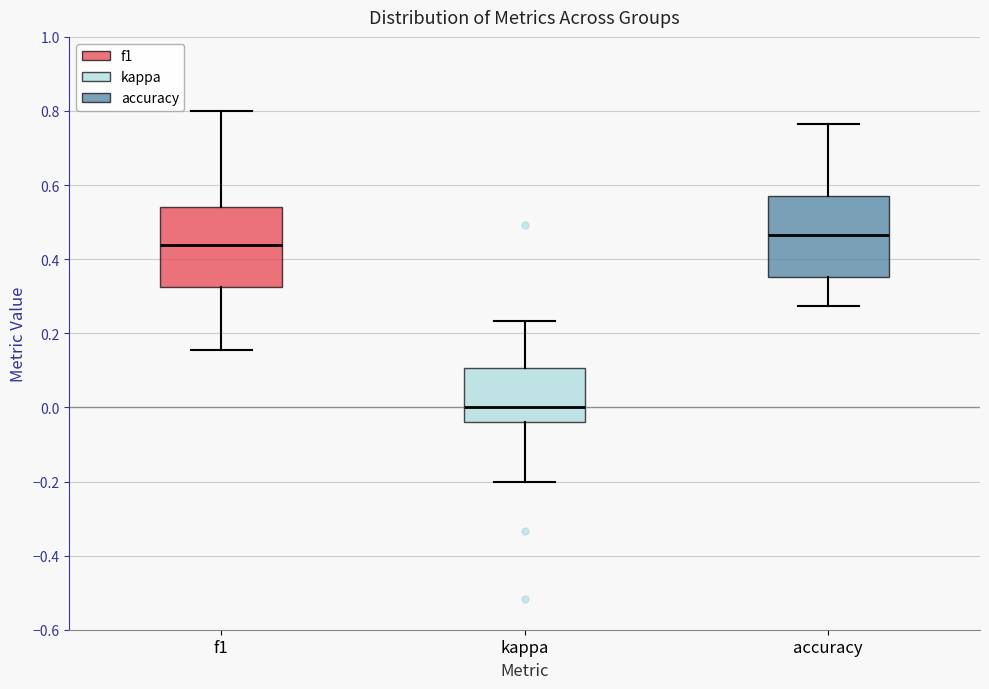

Reading left to right, transcribe this box plot: for each box, give where its median line is, the range the box spans, and where its two whiskers end, as read against the y-axis. The values are not printed on the chart, so give them approximately, as read against the axis.

f1: median 0.44, box 0.32 to 0.54, whiskers 0.16 to 0.80
kappa: median 0.00, box -0.04 to 0.10, whiskers -0.20 to 0.24
accuracy: median 0.46, box 0.36 to 0.58, whiskers 0.28 to 0.76